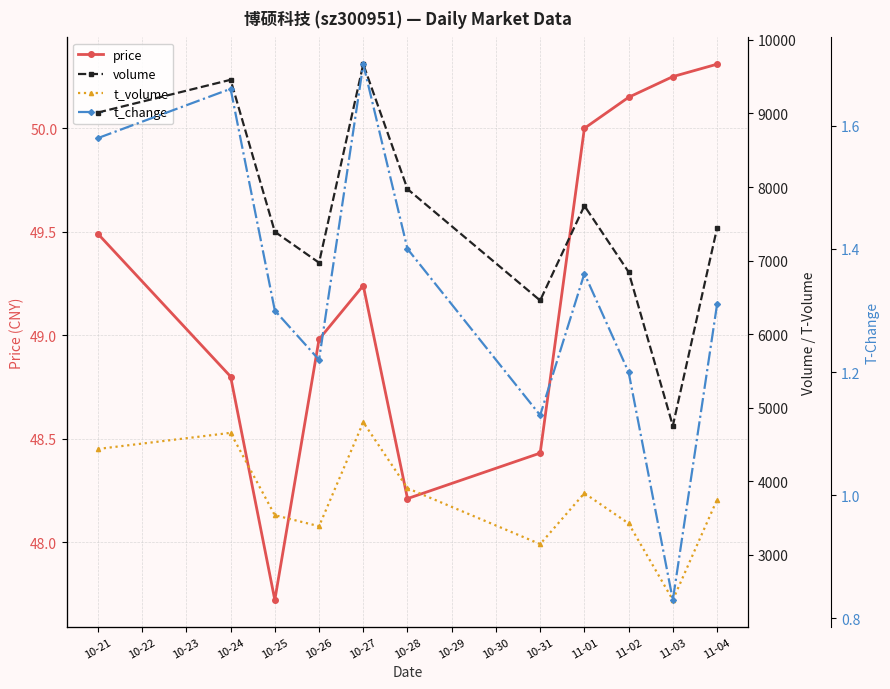

Where is the first local minimum for price?

10-25